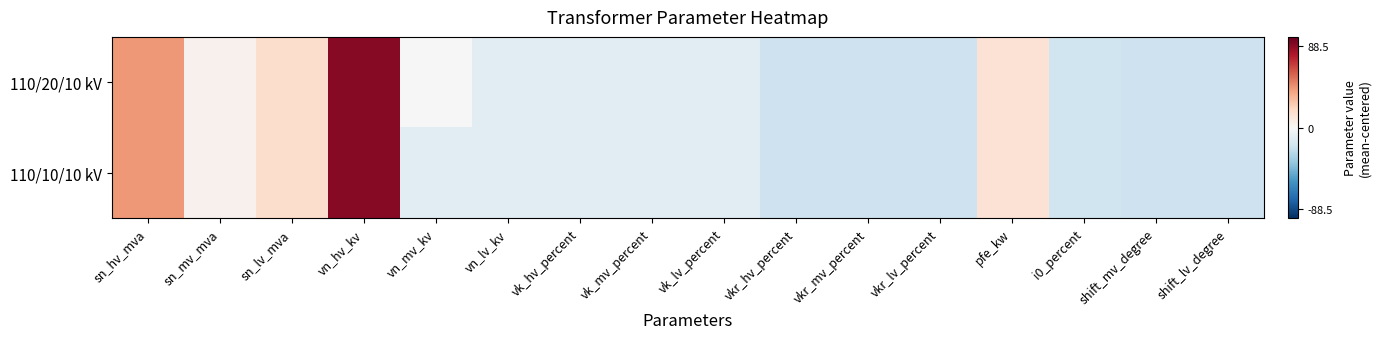

Reading left to right, list all the values displayed in this chart.

110/20/10 kV: sn_hv_mva=42.4	sn_mv_mva=4.4	sn_lv_mva=17.4	vn_hv_kv=89.4	vn_mv_kv=-0.6	vn_lv_kv=-10.6	vk_hv_percent=-10.2	vk_mv_percent=-10.2	vk_lv_percent=-10.2	vkr_hv_percent=-20.3	vkr_mv_percent=-20.2	vkr_lv_percent=-20.2	pfe_kw=14.4	i0_percent=-19.7	shift_mv_degree=-20.6	shift_lv_degree=-20.6
110/10/10 kV: sn_hv_mva=42.4	sn_mv_mva=4.4	sn_lv_mva=17.4	vn_hv_kv=89.4	vn_mv_kv=-10.6	vn_lv_kv=-10.6	vk_hv_percent=-10.2	vk_mv_percent=-10.2	vk_lv_percent=-10.2	vkr_hv_percent=-20.3	vkr_mv_percent=-20.2	vkr_lv_percent=-20.2	pfe_kw=14.4	i0_percent=-19.7	shift_mv_degree=-20.6	shift_lv_degree=-20.6